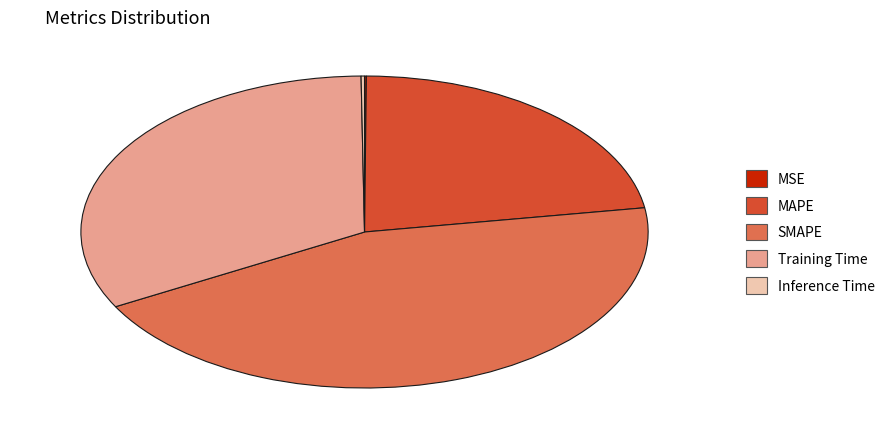

What is the ratio of the value at SMAPE to the value at Training Time?

1.4